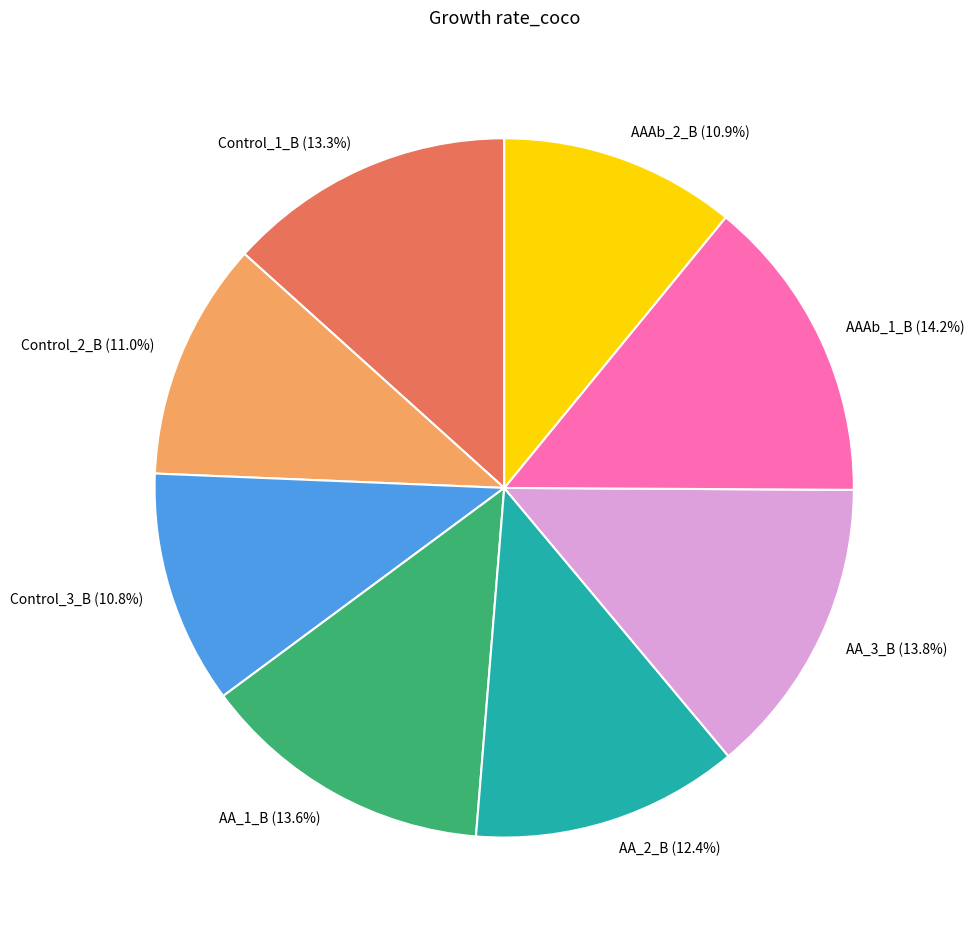

To the nearest percent, what is the difference between the largest and smallest slice percentages?

3%